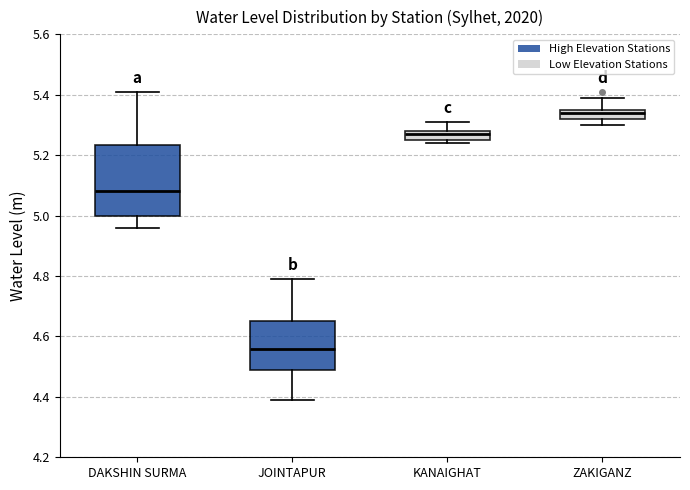

Which box's median line is the highest?

ZAKIGANZ